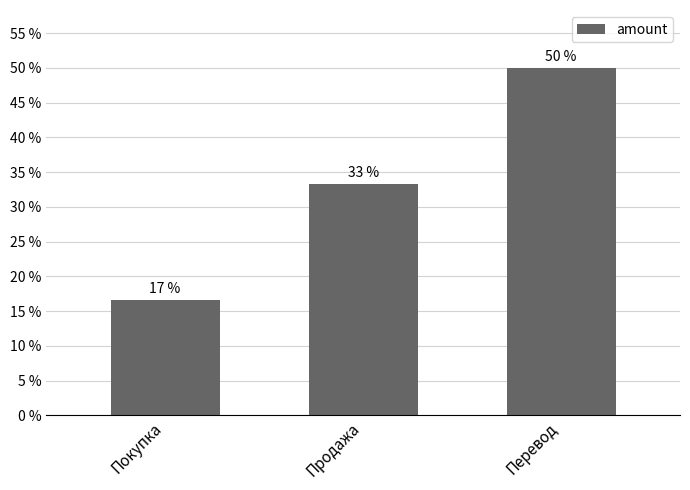

Does the chart contain any negative values?

No